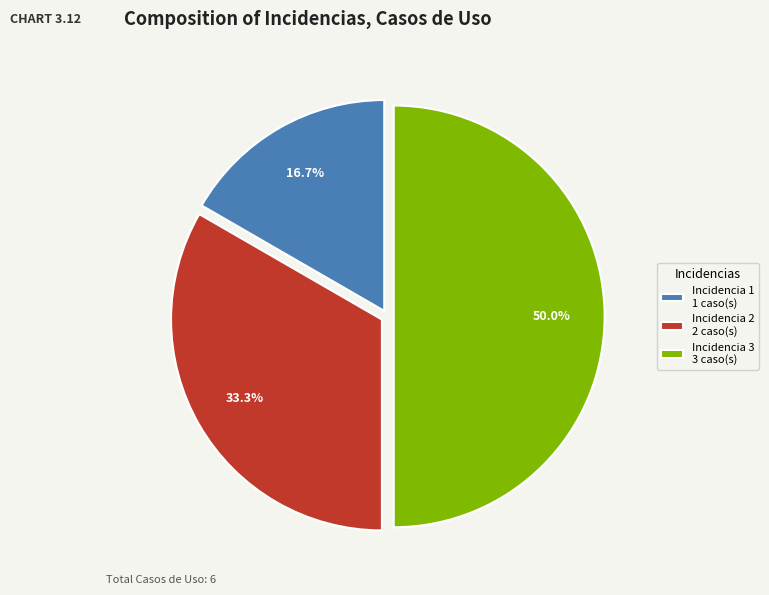

Rank the categories by value from highest to lowest.

Incidencia 3 3 caso(s), Incidencia 2 2 caso(s), Incidencia 1 1 caso(s)